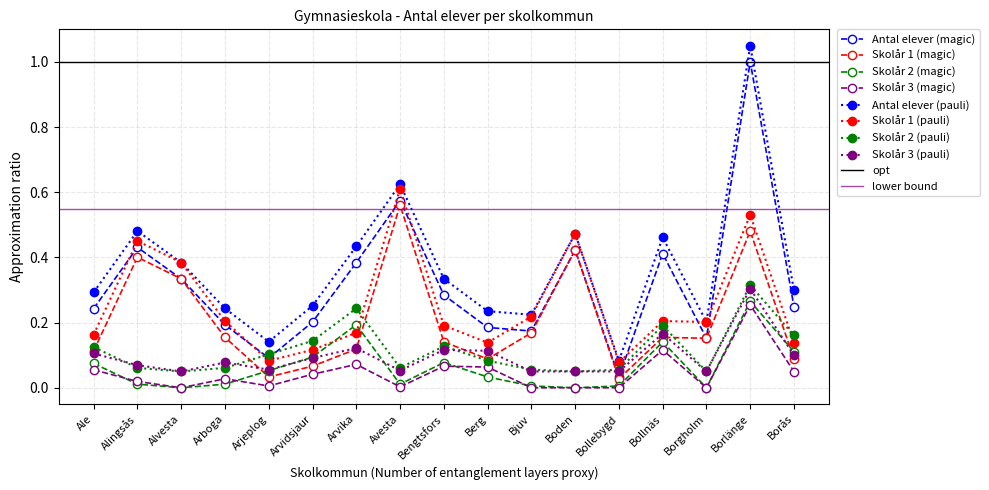

In Antal elever skolår 3 (y4), how many points are lower than both neighbors (excluding endpoints)?

4